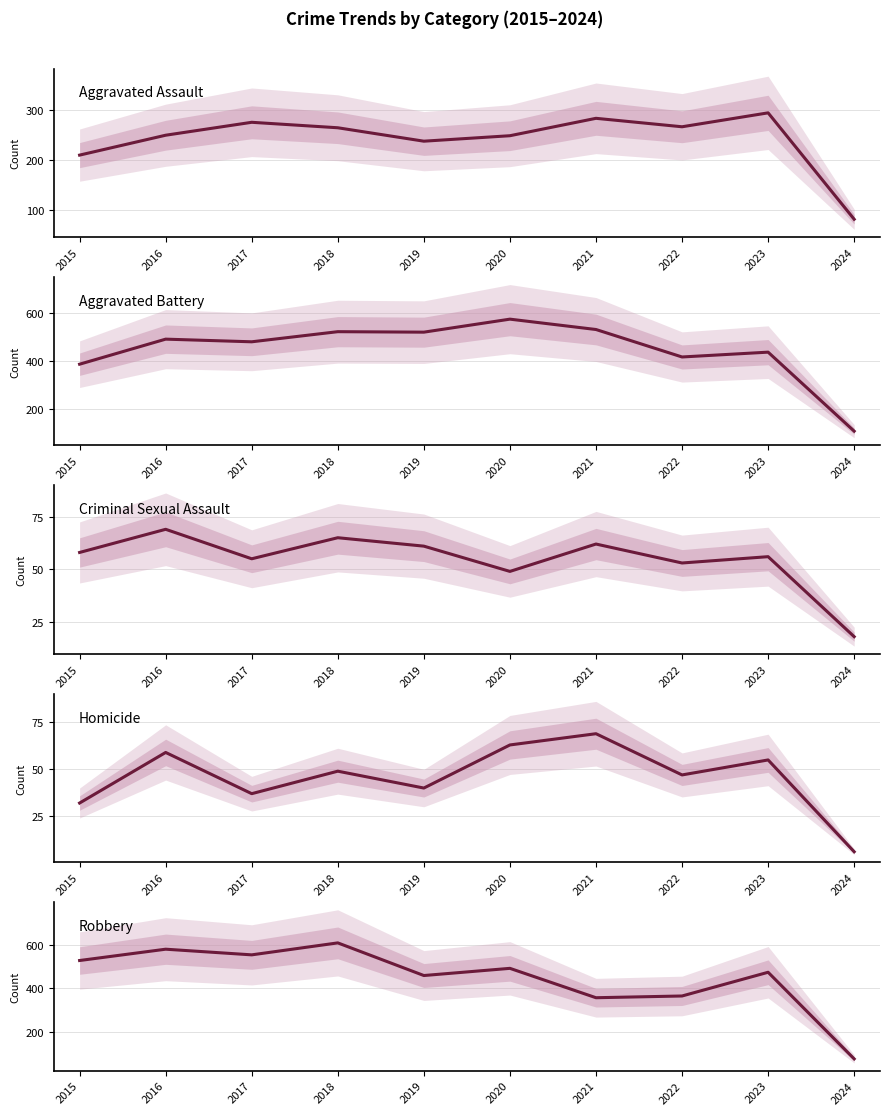

Reading left to right, list all the values displayed in this chart.

Aggravated Assault: 210	250	276	265	238	249	284	267	295	81
Aggravated Battery: 387	491	480	522	520	574	531	417	437	109
Criminal Sexual Assault: 58	69	55	65	61	49	62	53	56	18
Homicide: 32	59	37	49	40	63	69	47	55	6
Robbery: 527	579	553	608	458	491	356	364	473	75